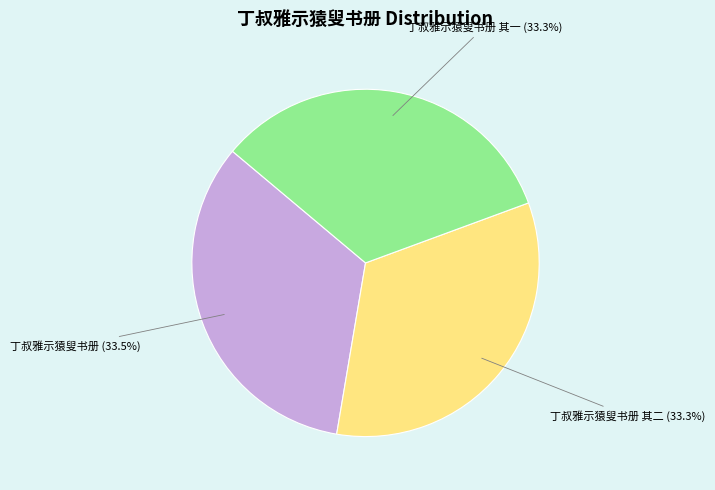

Approximately how many times larger is the value at 丁叔雅示猿叟书册 其一 compared to 丁叔雅示猿叟书册?

1.0